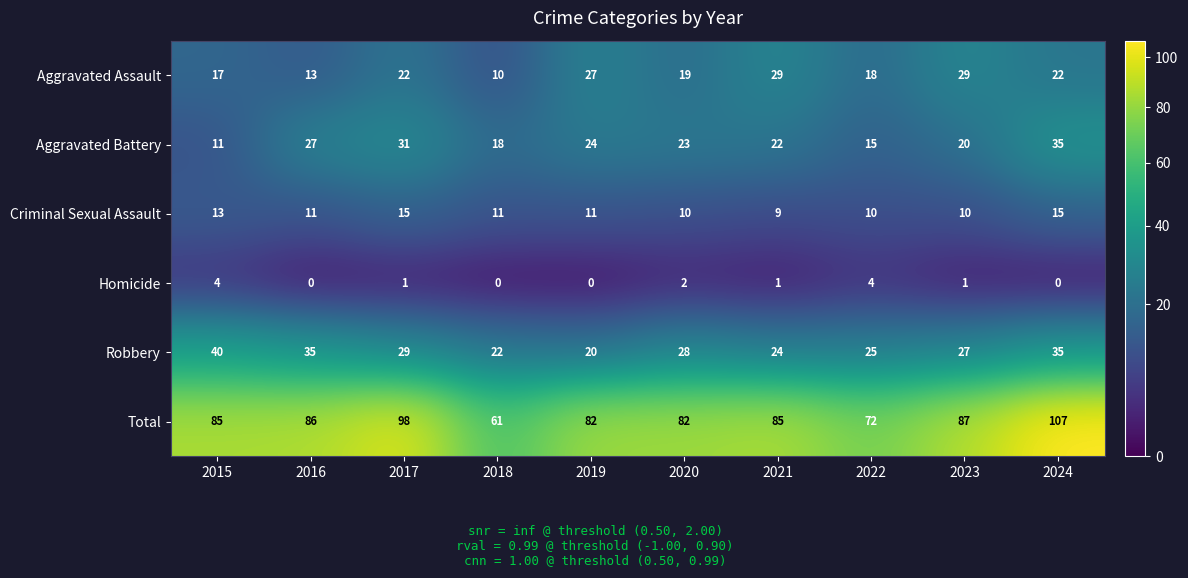

What is the difference between the second highest and minimum values in the Robbery series?

15